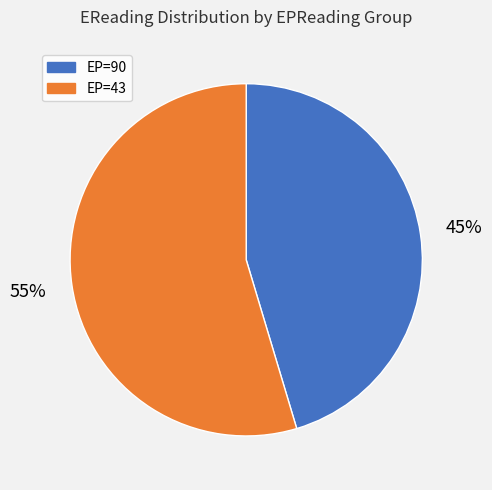

To the nearest percent, what is the average slice percentage?

50%